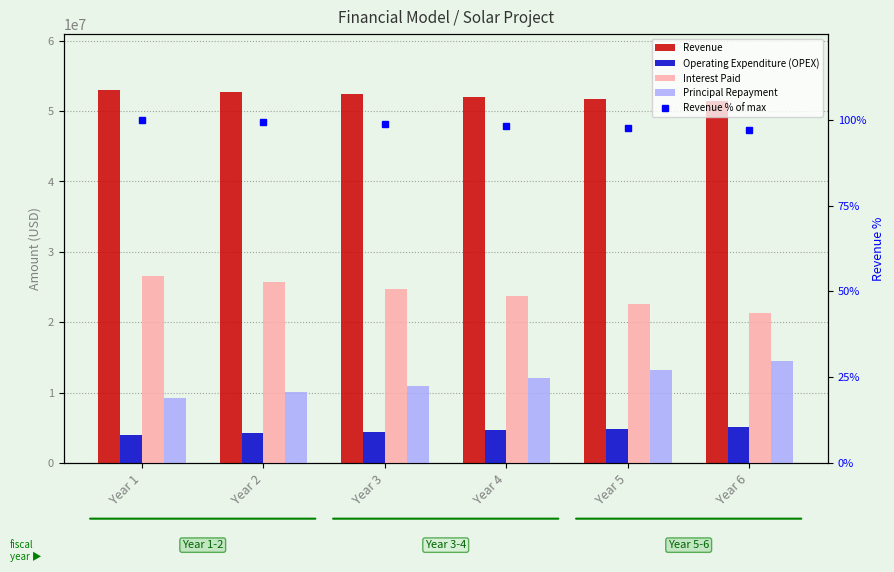

What is the value of the Revenue % of max bar at the 3rd from the left?

98.8